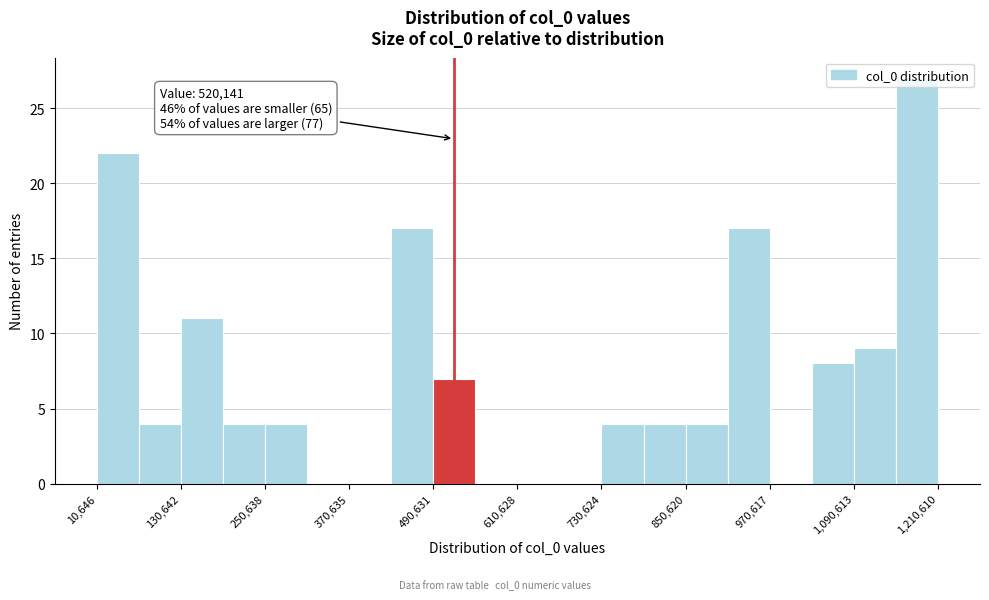

Read against the x-axis, roughly where is the centre of the tallest bar?

1180000